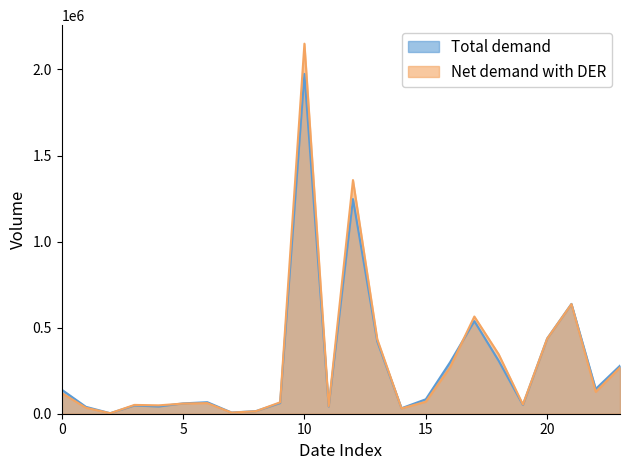

Rank the series by their maximum value, from lowest to highest.

Total demand, Net demand with DER